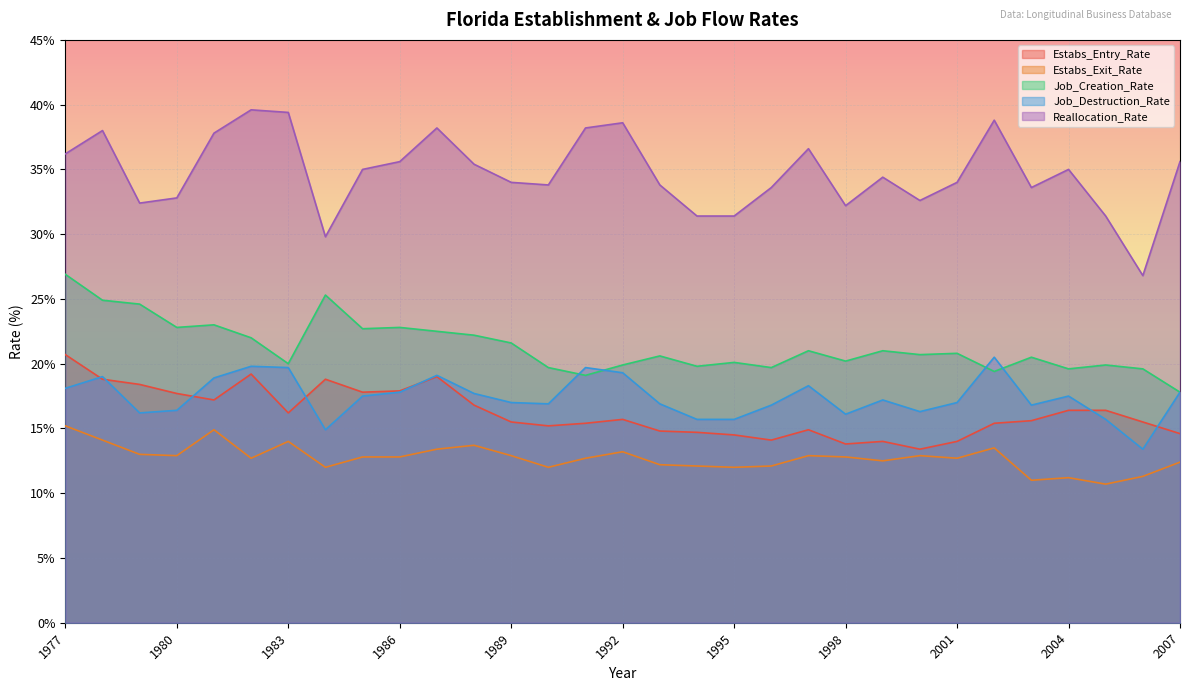

Does the chart display data point markers on the line(s)?

No